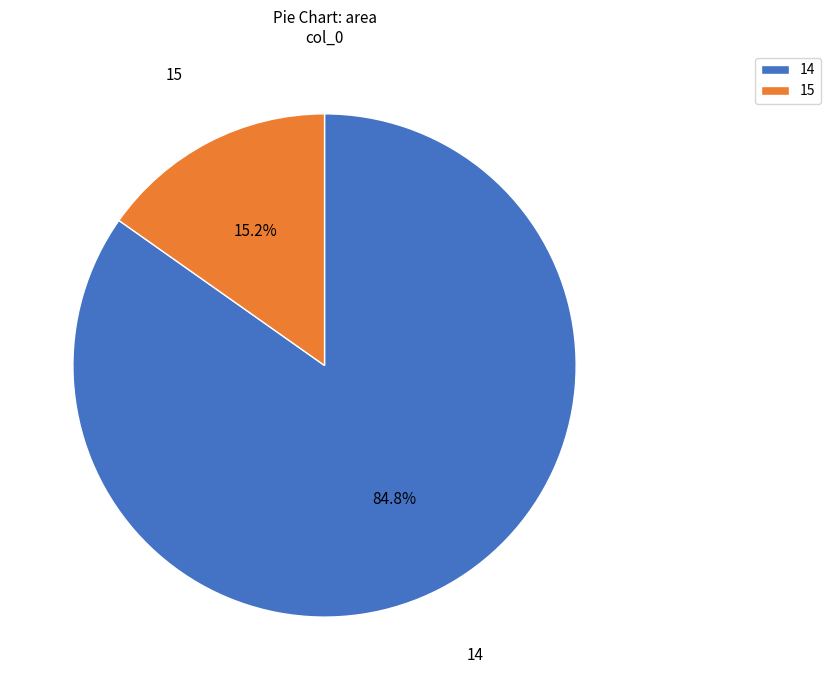

Between 15 and 14, which is larger?

14